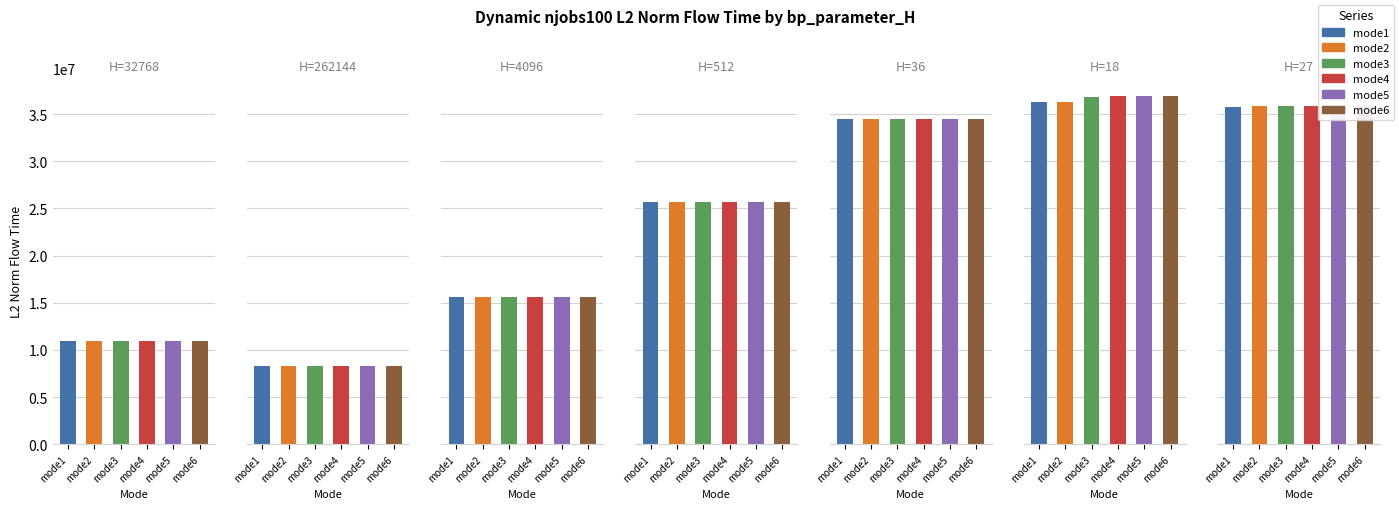

The mode3 series shows 15637479.5 at 4096. True or false?

True